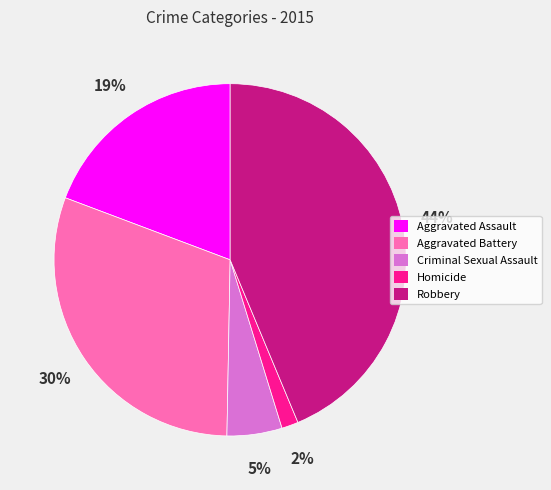

Rank the categories by value from lowest to highest.

Homicide, Criminal Sexual Assault, Aggravated Assault, Aggravated Battery, Robbery